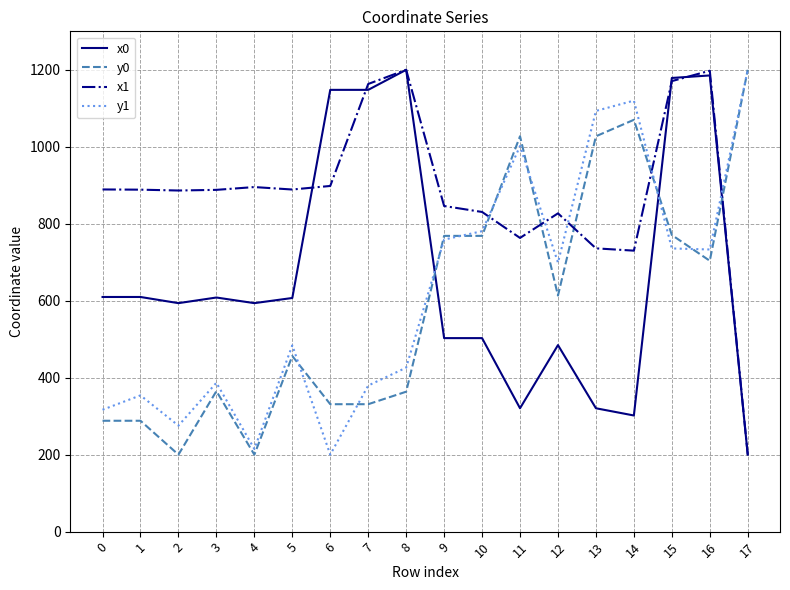

What is the smallest value displayed?

200.0